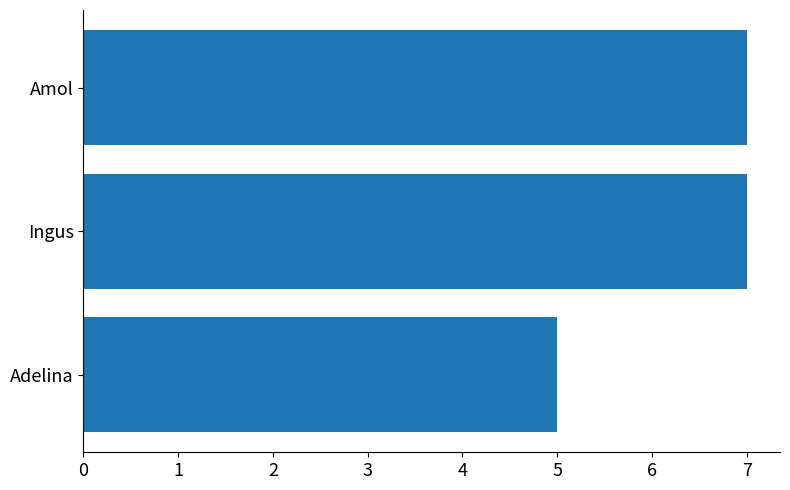

What is the average value?

6